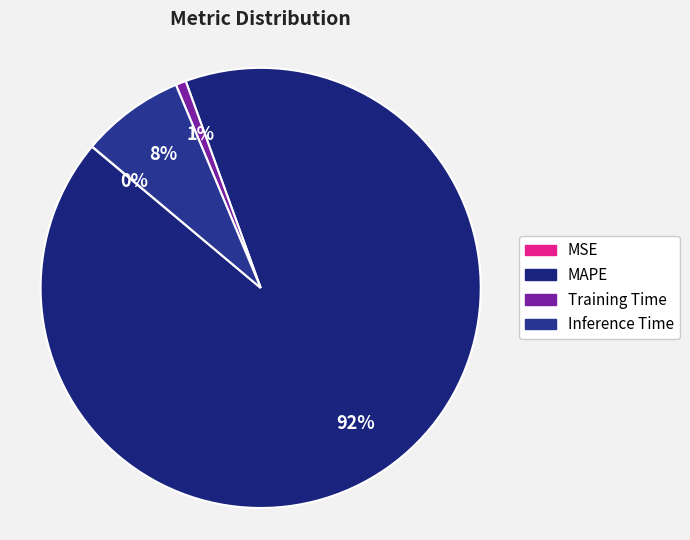

Is there any slice that represents more than half of the pie?

Yes